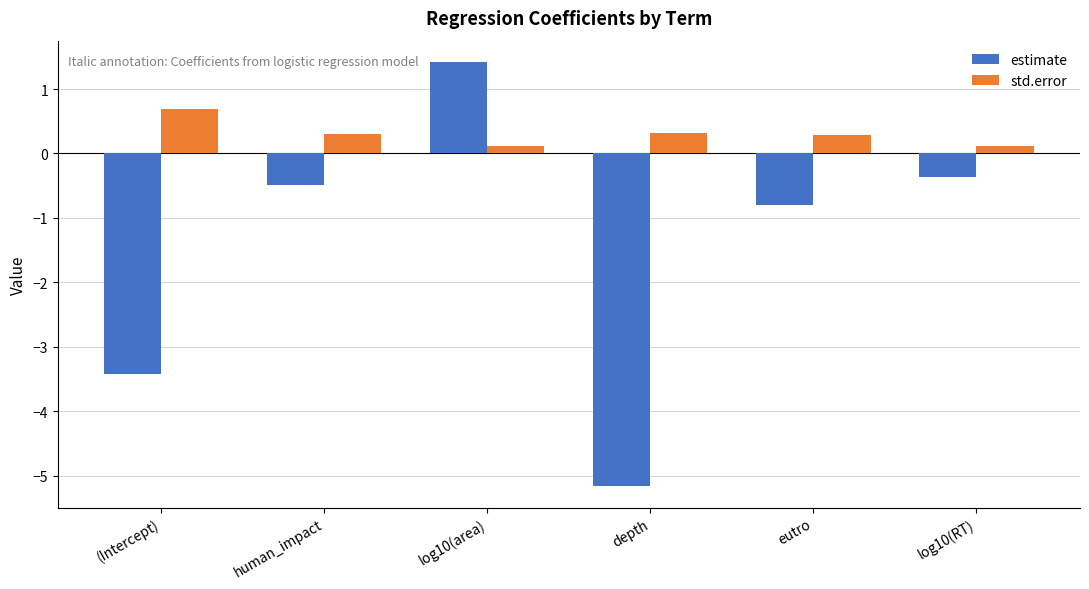

At how many categories does at least one series exceed -2?

6